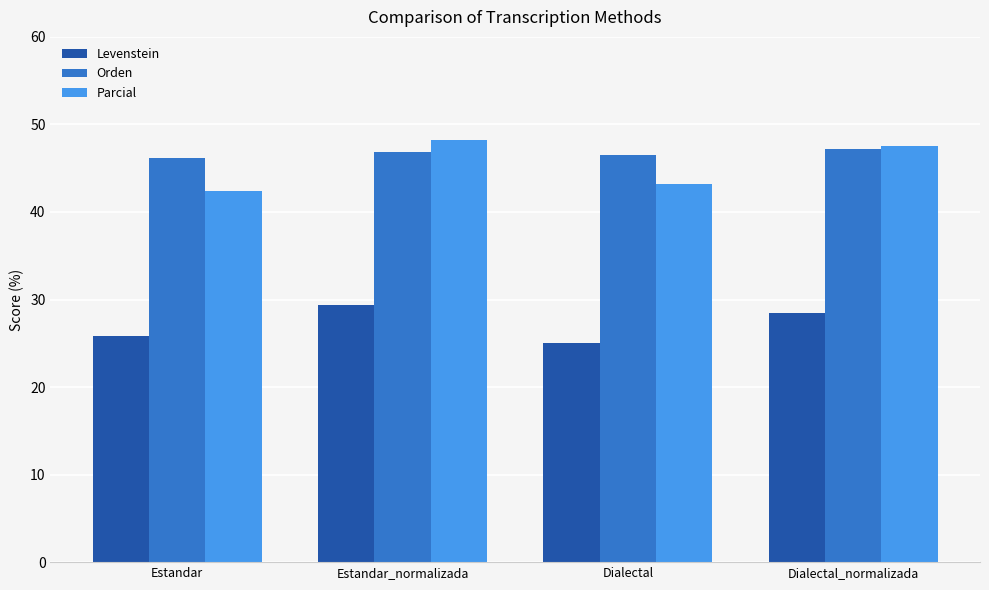

What is the label of the 2nd bar from the right?

Dialectal